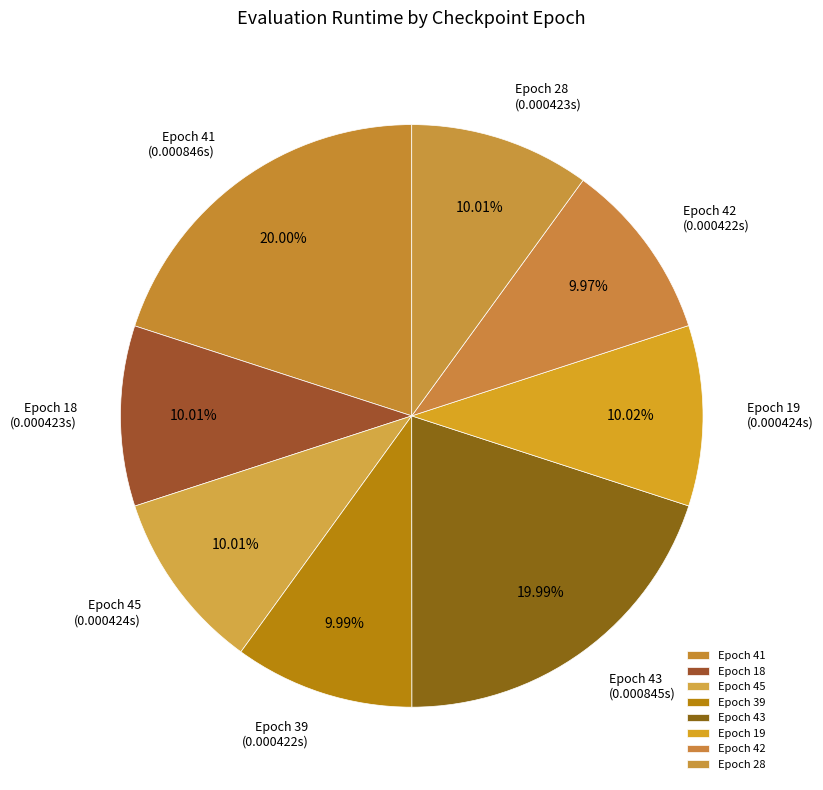

Is there any slice that represents more than half of the pie?

No